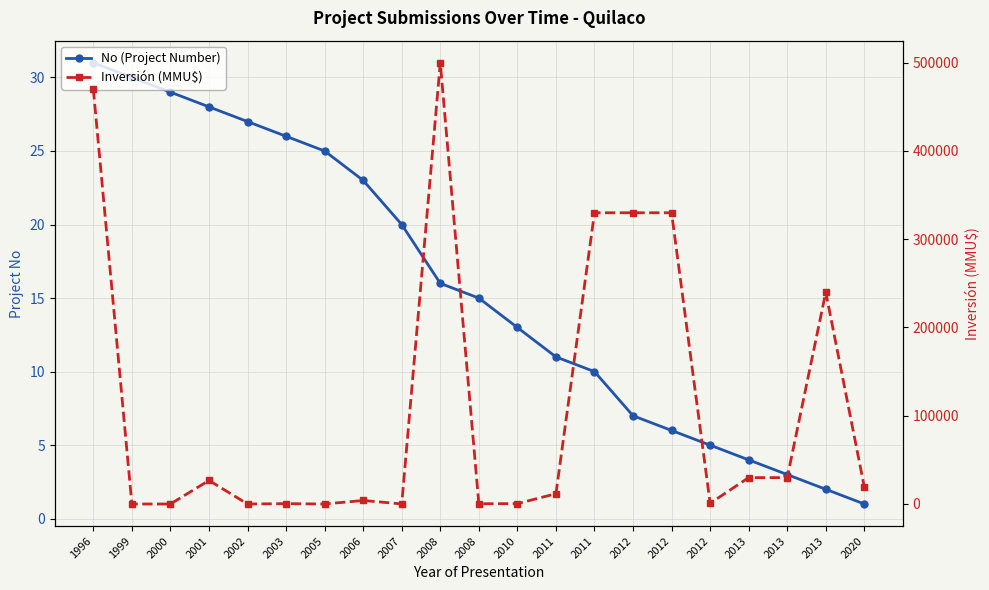

What is the value of the No (Project Number) point at the 19th from the left?

4